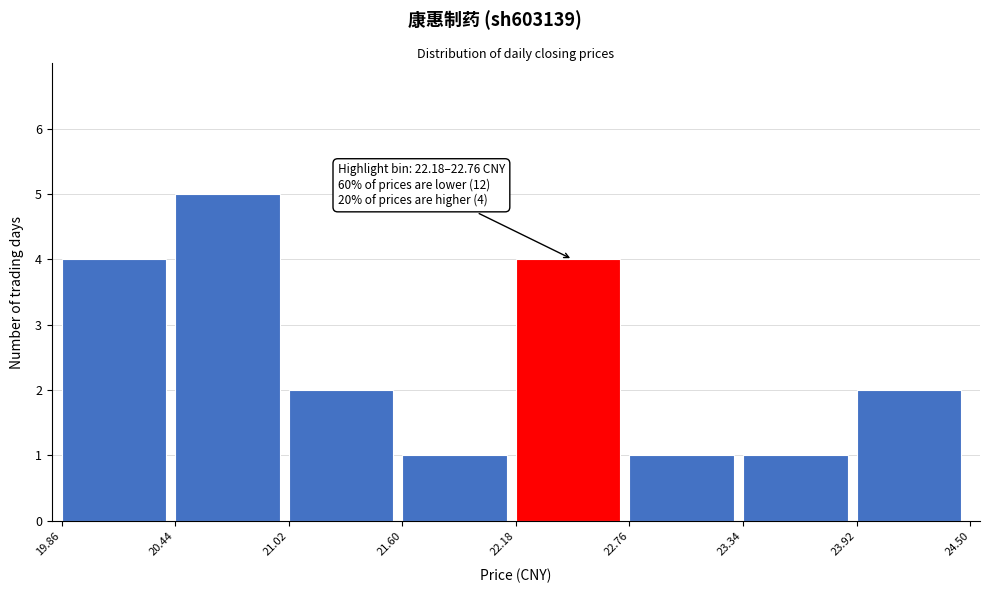

Over which range of the x-axis is the bar tallest?

20.44 to 21.02